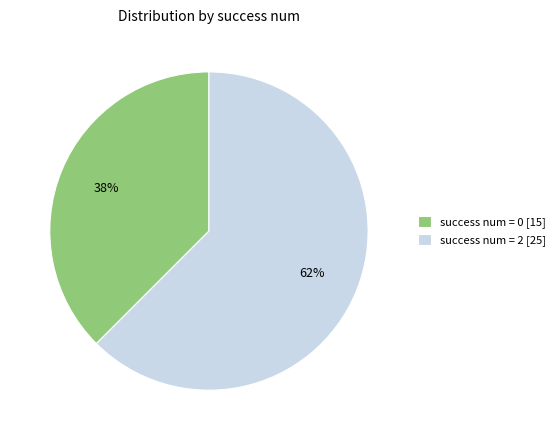

To the nearest percent, what is the average slice percentage?

50%